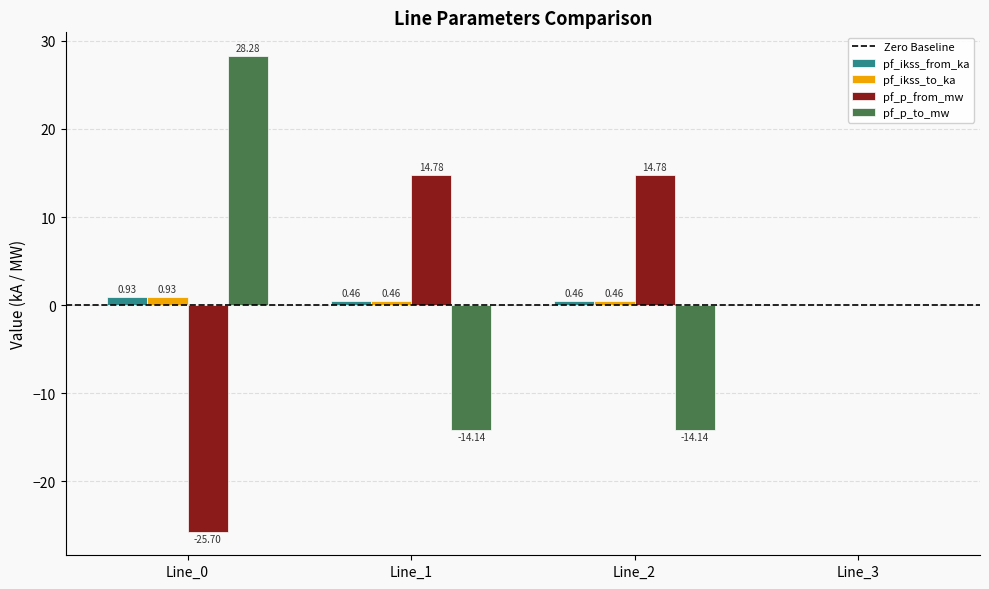

What is the total value across all series at Line_0?

4.4